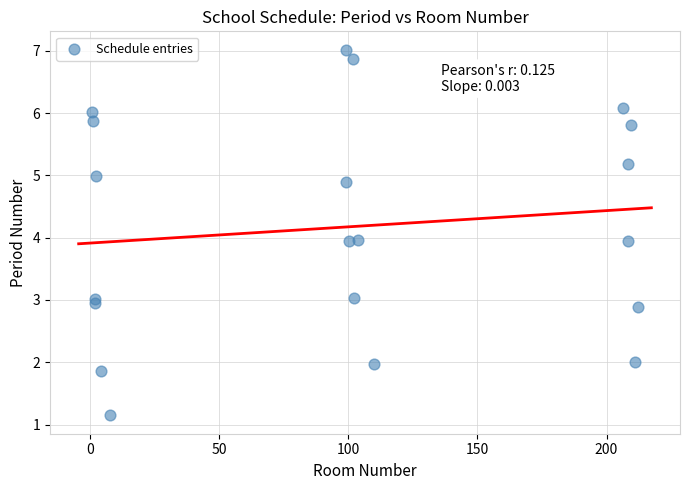

What is the range of X values (max minus min)?

211.9